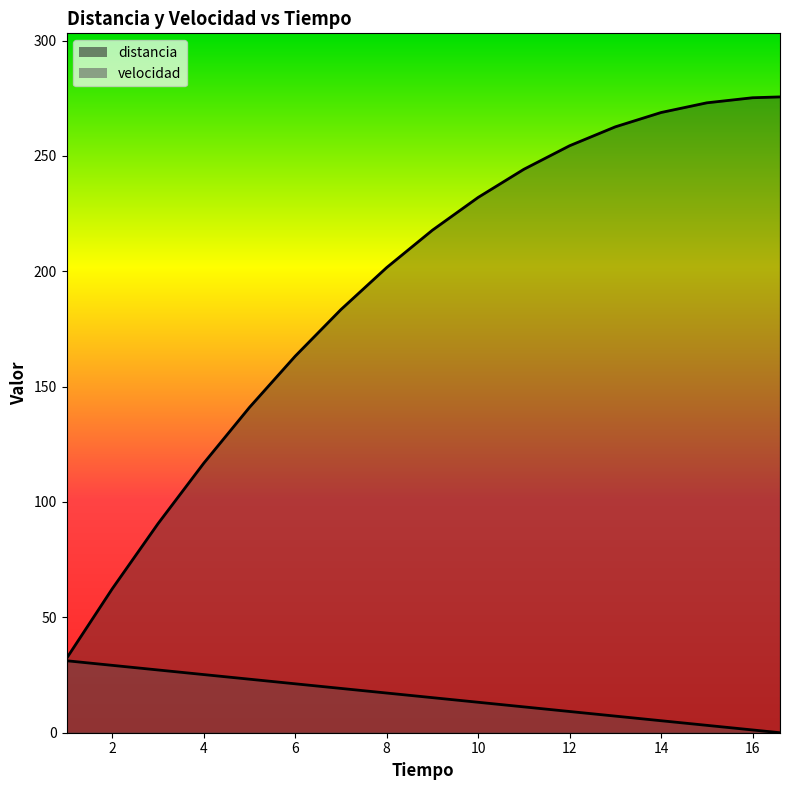

What position from the left is 3?

3